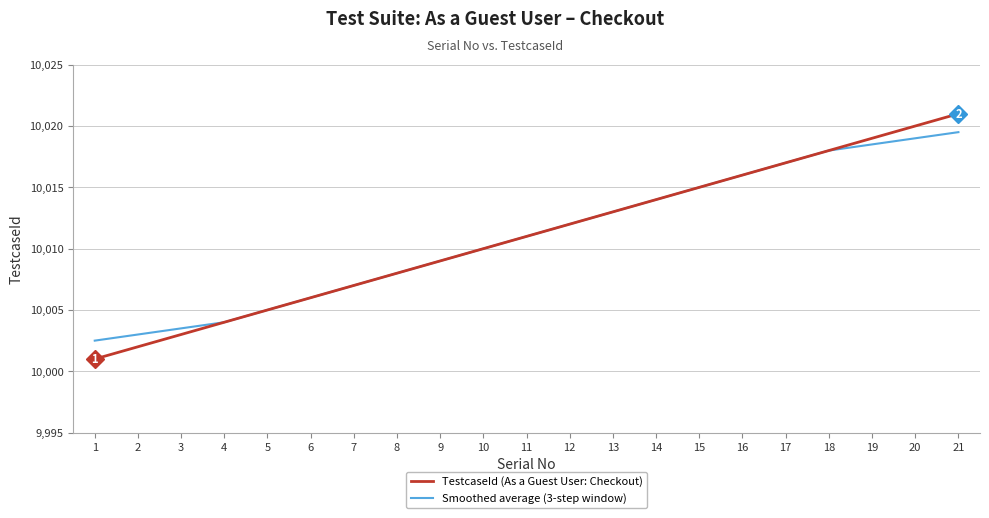

Which series has the widest spread of values?

TestcaseId (As a Guest User: Checkout)